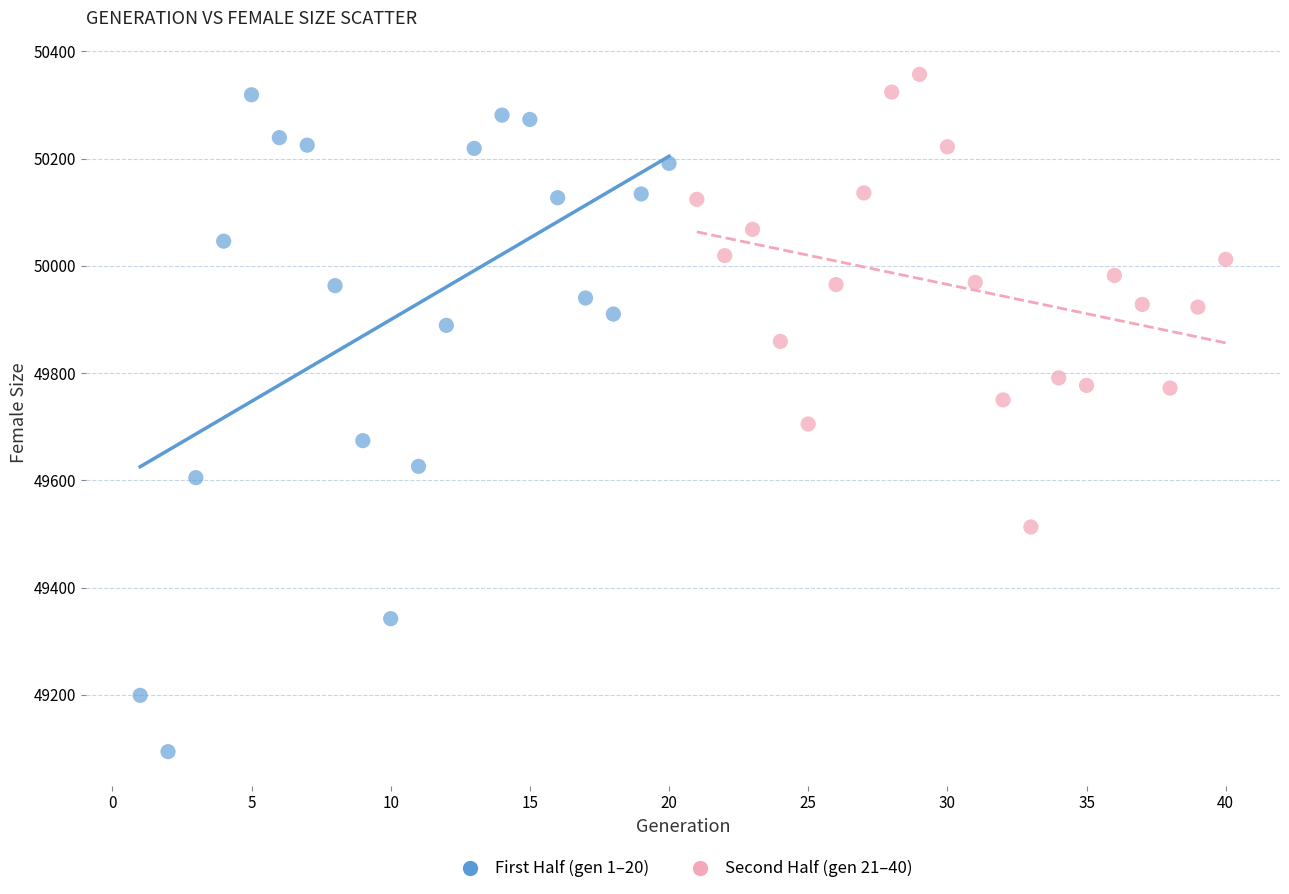

Which series reaches the minimum Y coordinate?

First Half (gen 1–20)